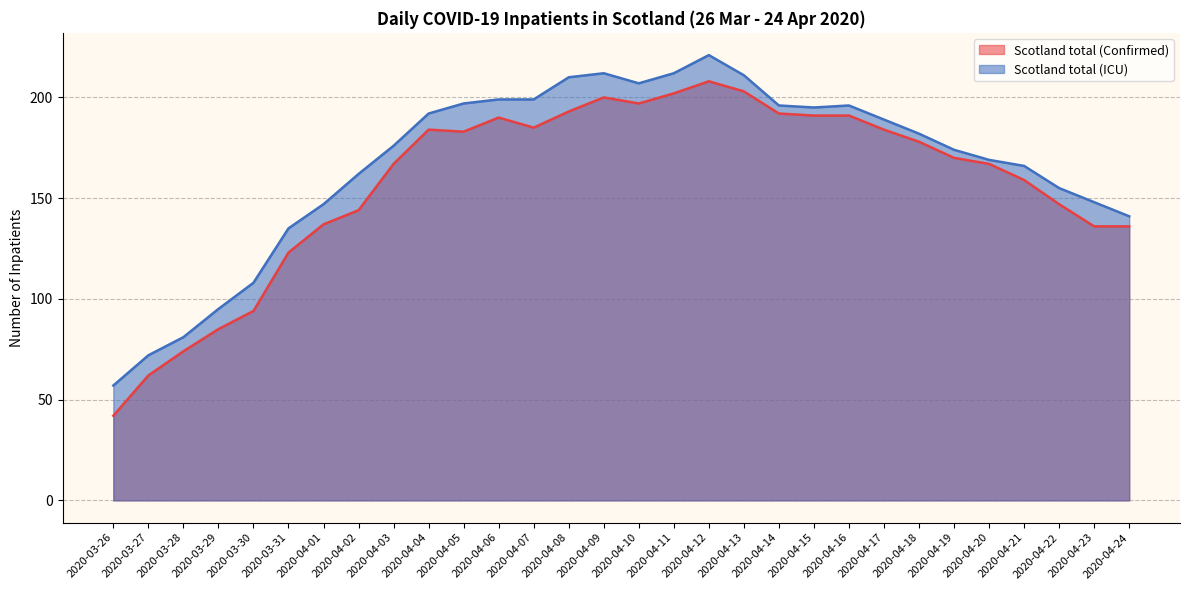

What is the total value across all series at 2020-04-12?

429